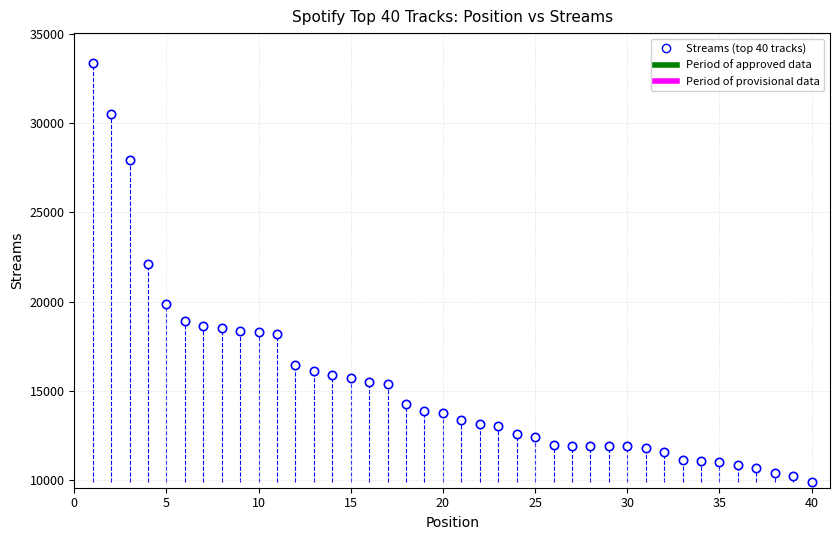

What is the range of Y values (max minus min)?

23509